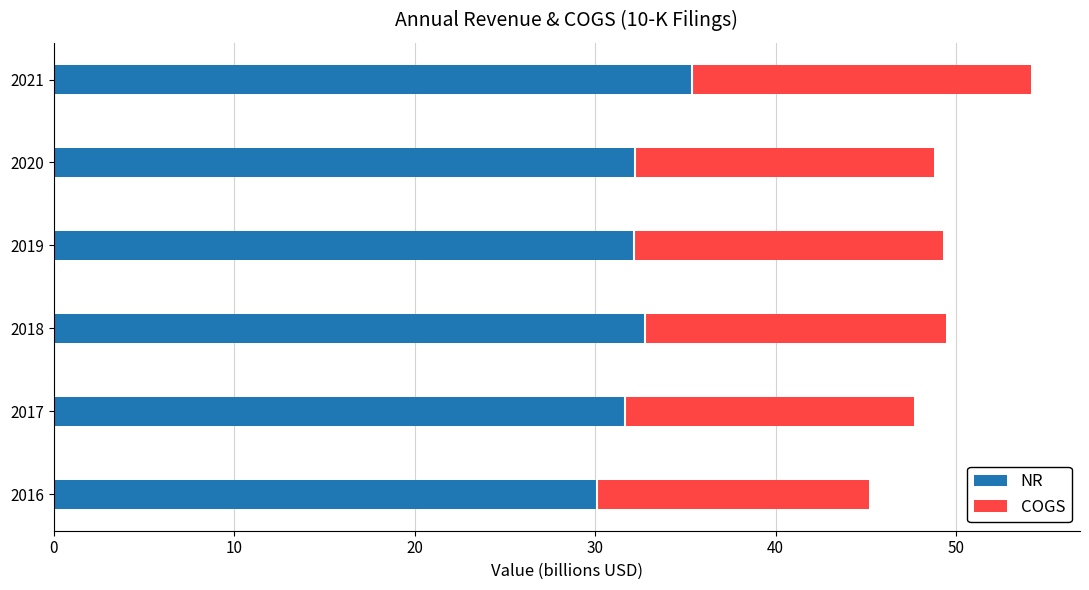

How many categories are shown in the chart?

6